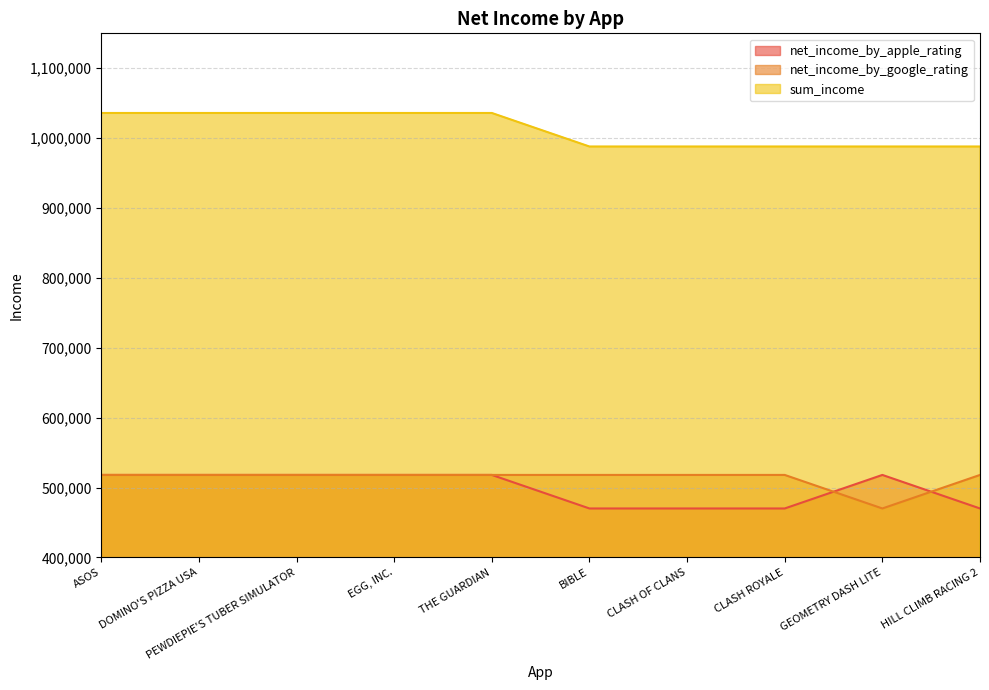

What position from the right is THE GUARDIAN?

6